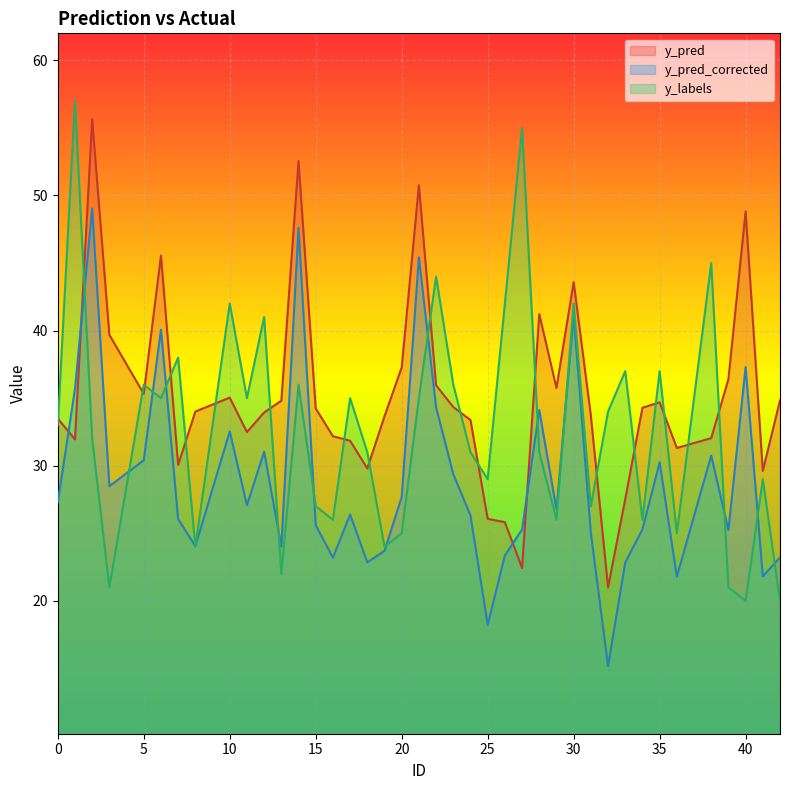

What is the lowest value of the y_labels series?

20.0